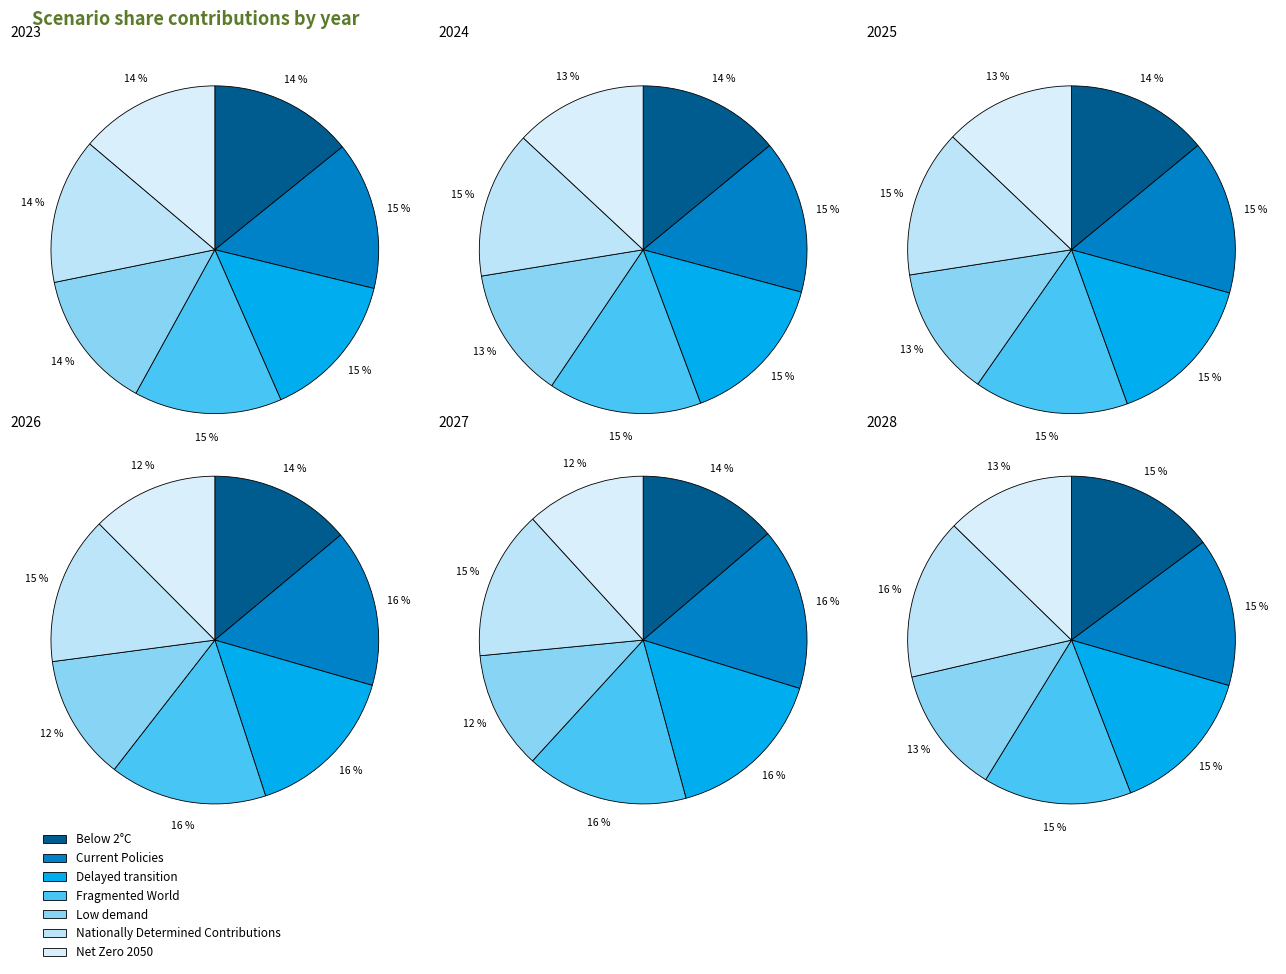

How much of the chart is everything except Current Policies?

85.4%